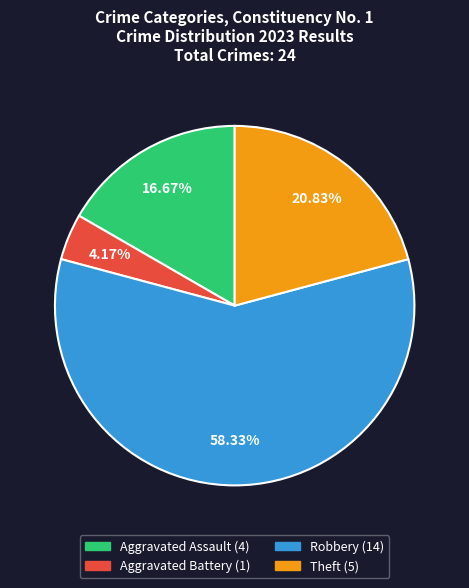

To the nearest percent, what is the difference between the largest and smallest slice percentages?

54%